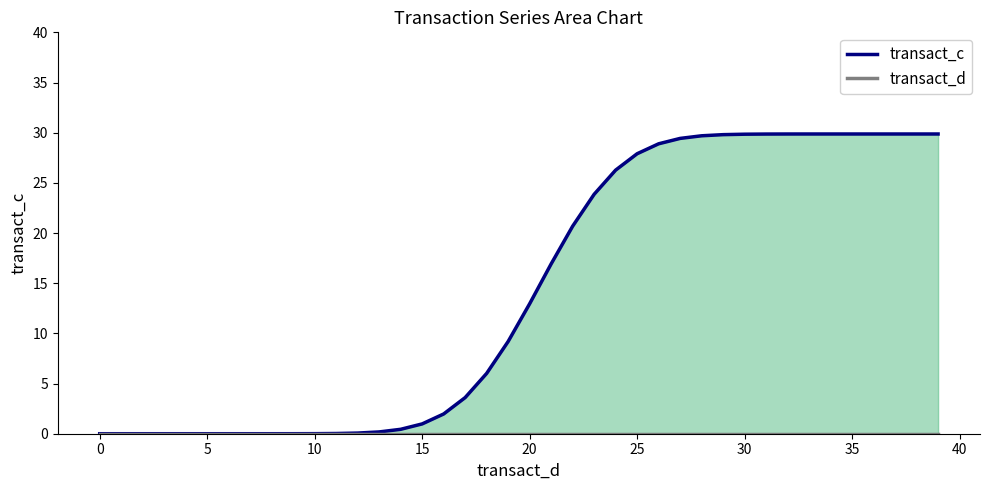

Between 22 and 18, which is larger?

22